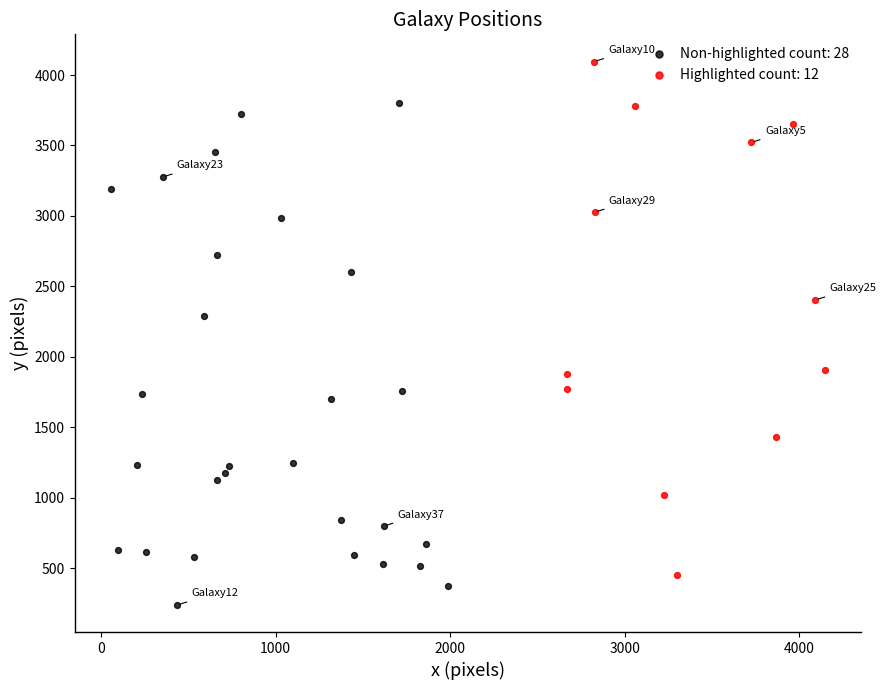

Which series reaches the minimum Y coordinate?

Non-highlighted count: 28